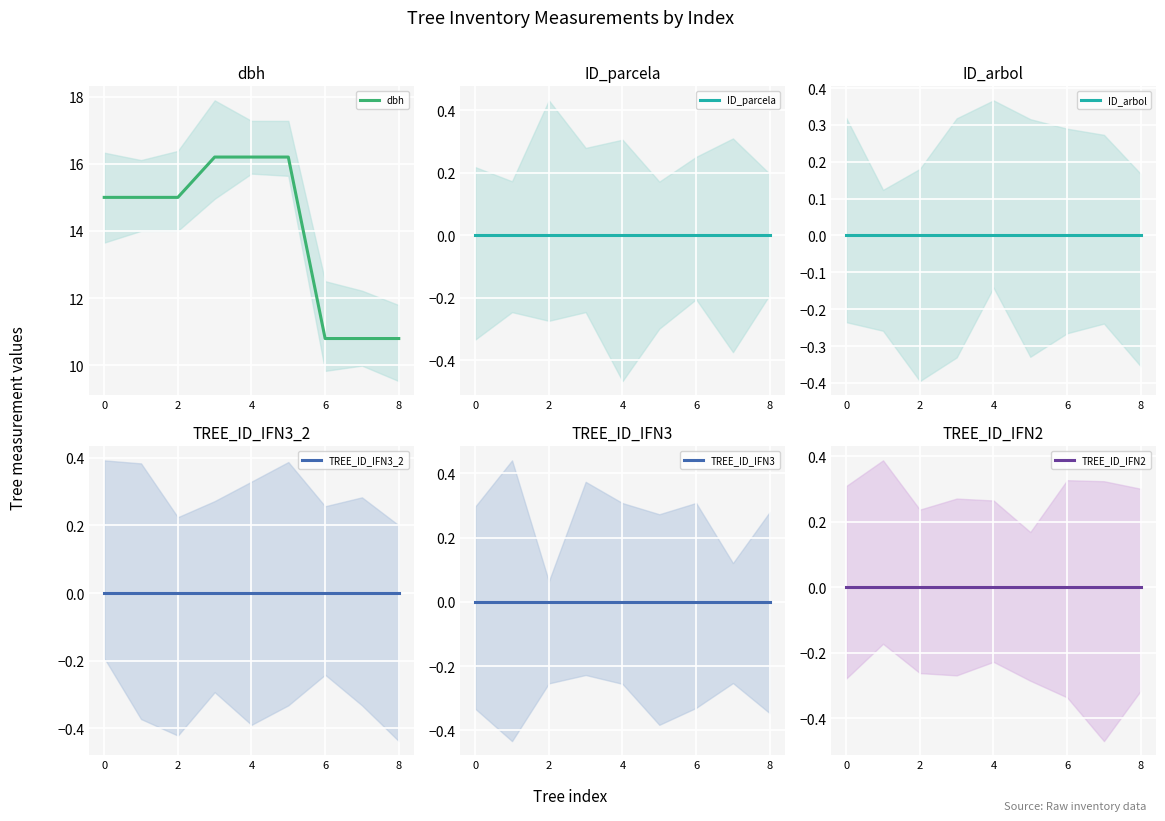

The dbh series shows 2.7 at 8. True or false?

False